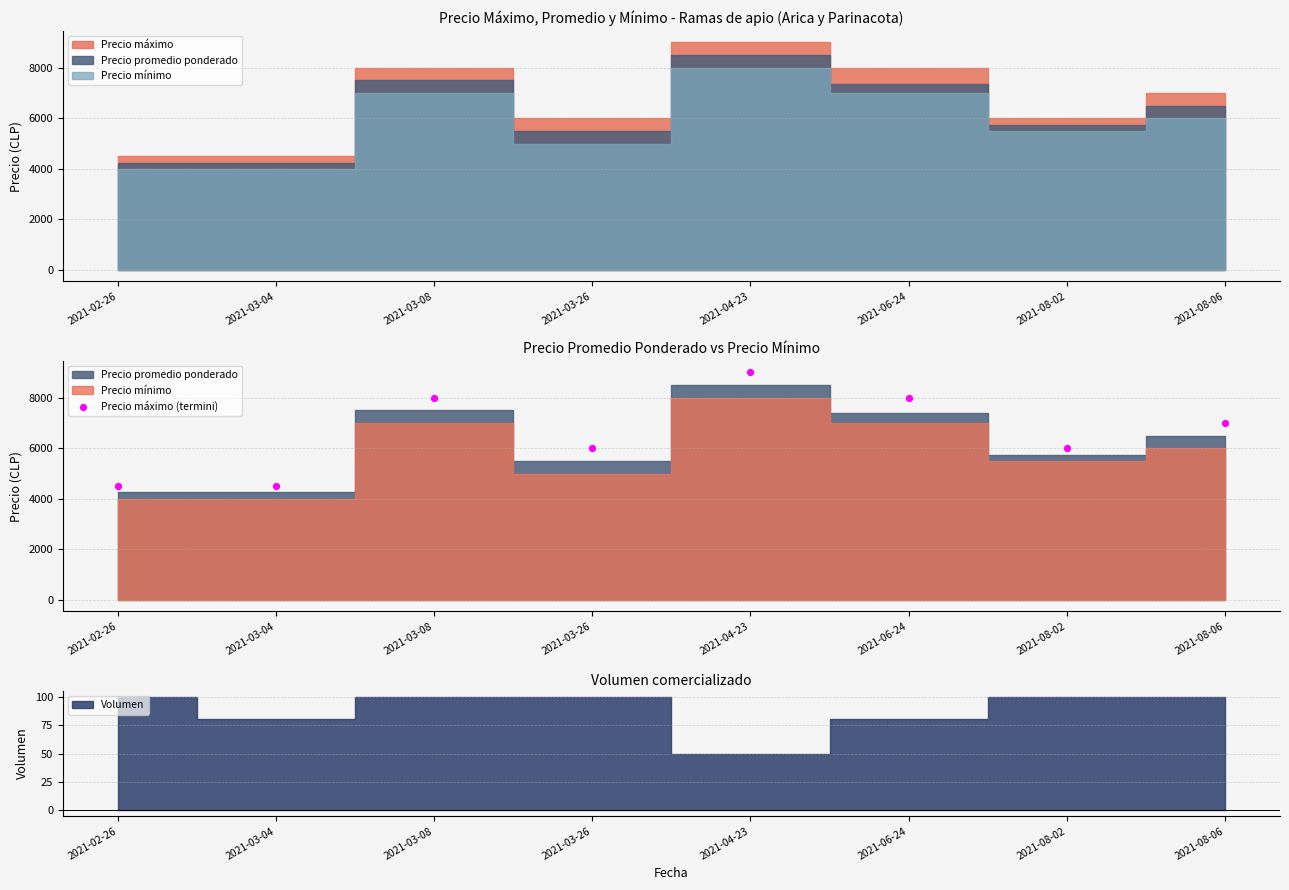

What is the change in value from 2021-03-08 to 2021-04-23?

+1000